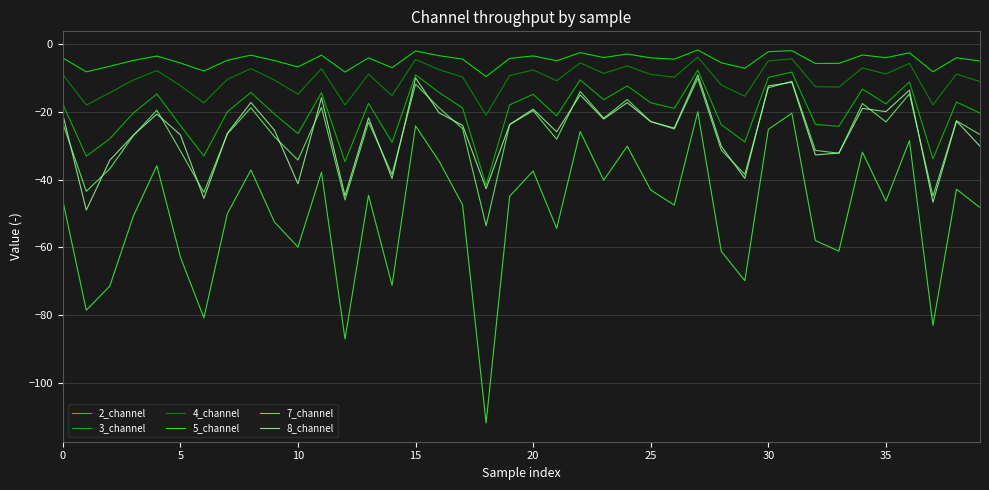

Which series has the largest total across all categories?

2_channel